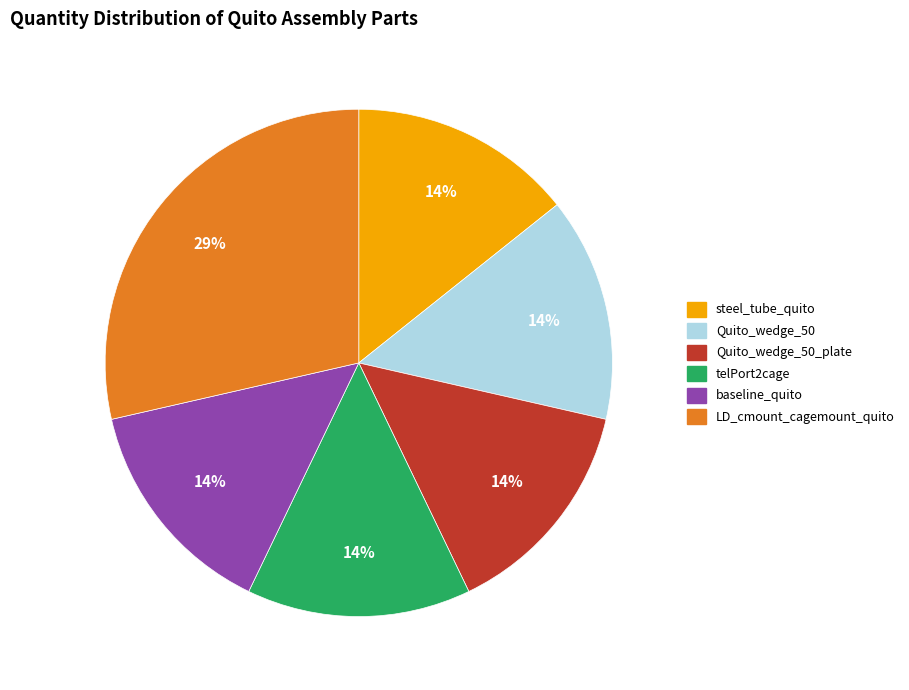

Does any single category account for the majority?

No